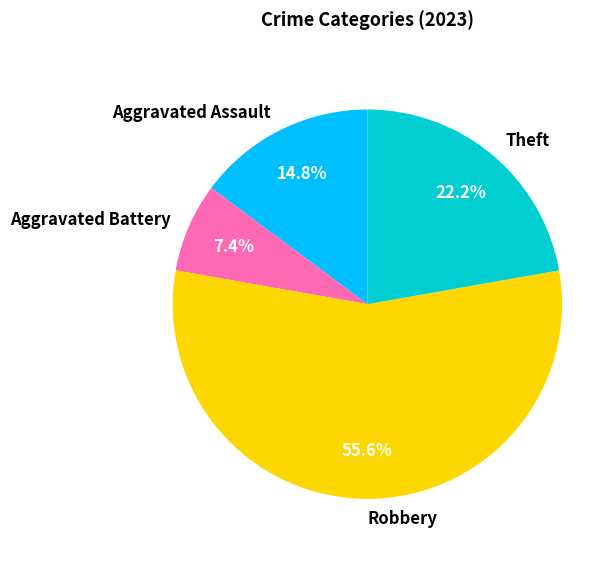

Approximately how many times larger is the value at Aggravated Assault compared to Robbery?

0.3